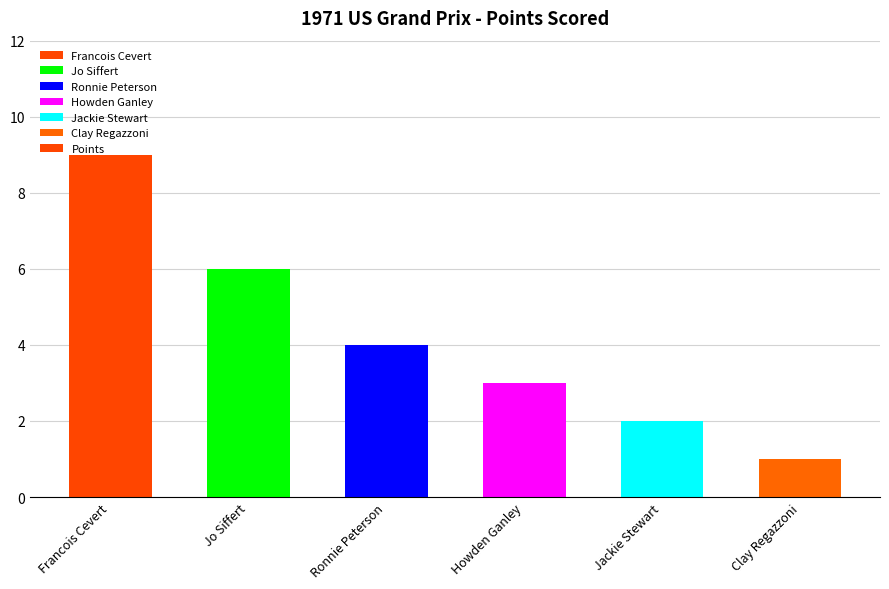

What is the label of the 3rd bar from the right?

Howden Ganley